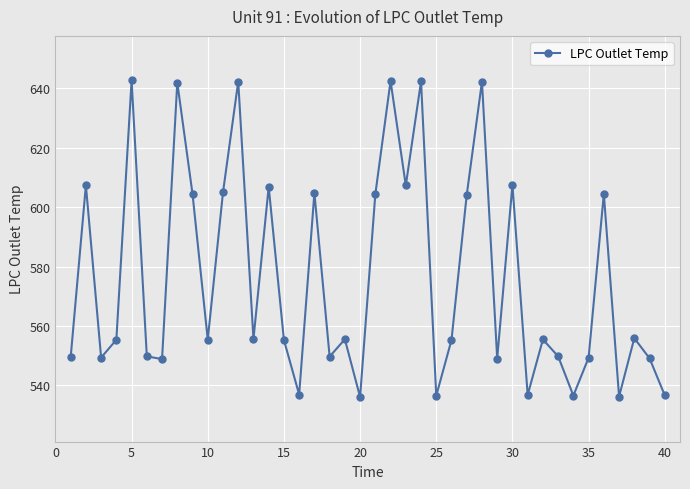

What is the value of the 18th point from the left?

549.7